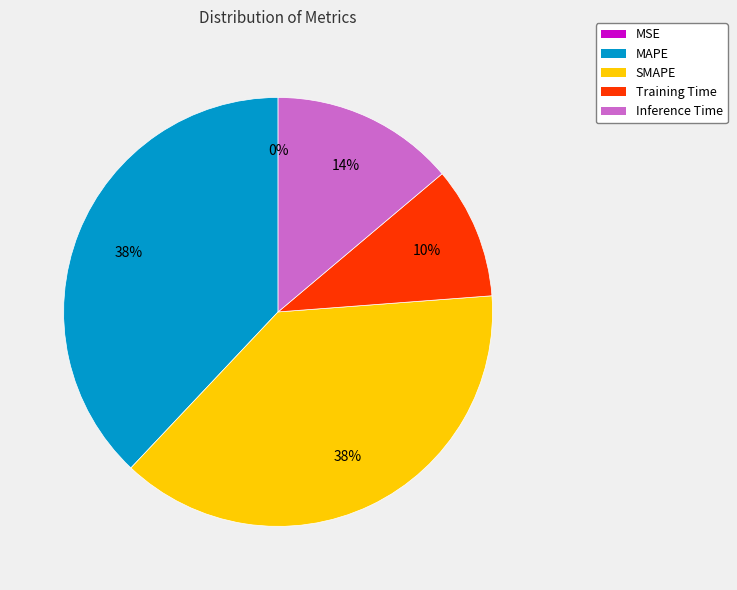

To the nearest percent, what is the average slice percentage?

20%